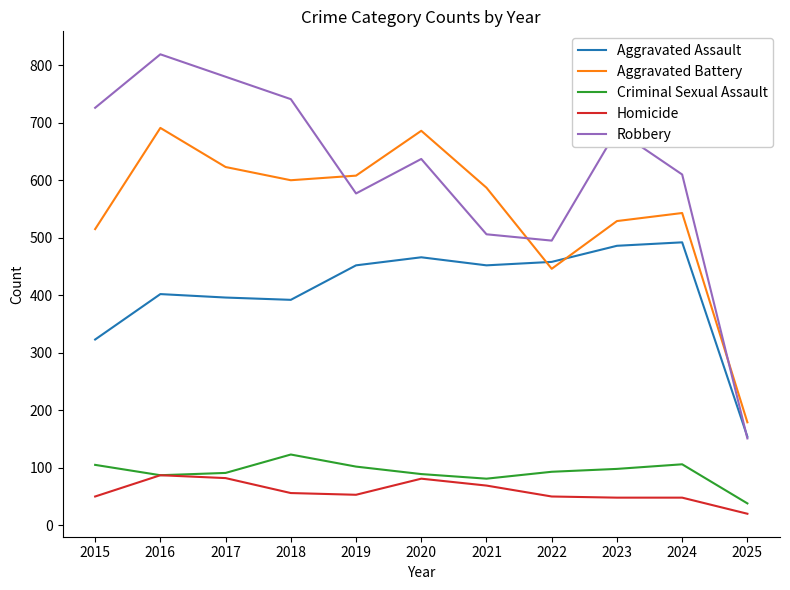

At how many categories does at least one series exceed 675?

6